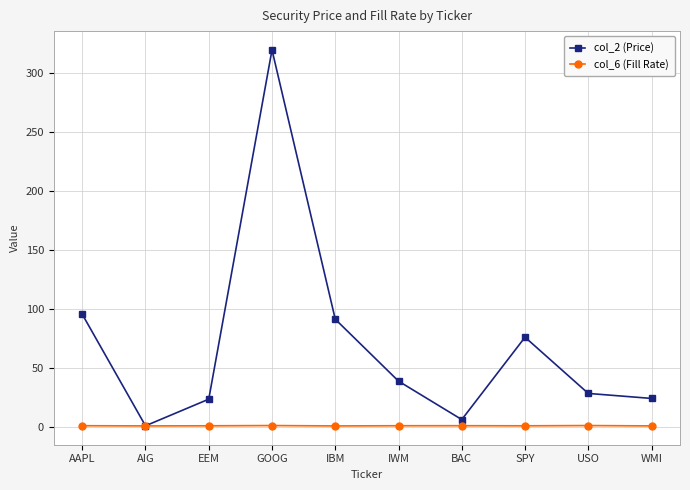

Is the value of col_6 (Fill Rate) at SPY greater than the value of col_2 (Price) at USO?

No